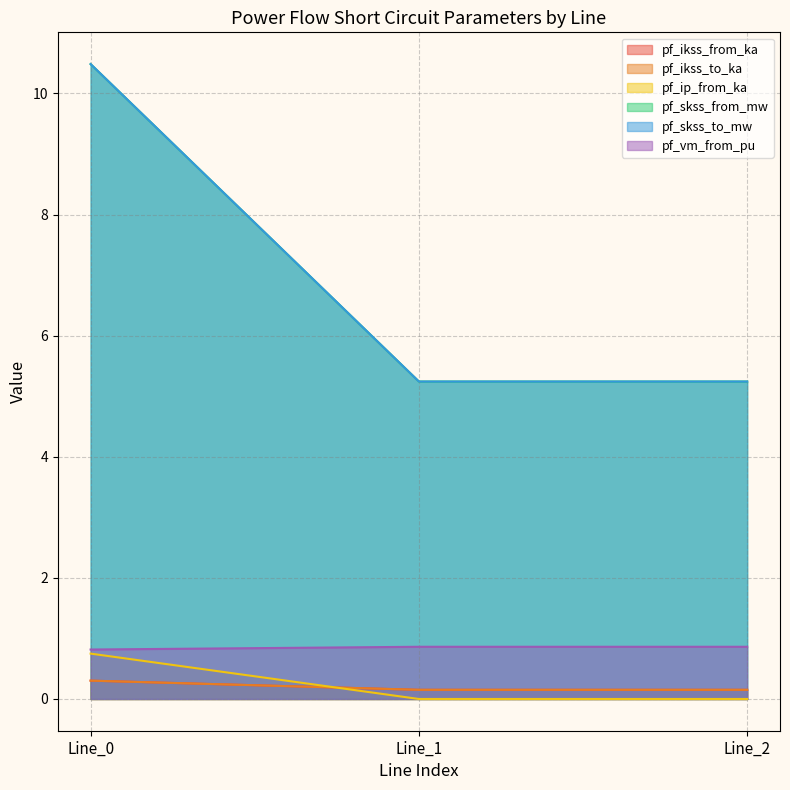

What is the difference between the maximum and minimum values in the pf_skss_to_mw series?

5.2